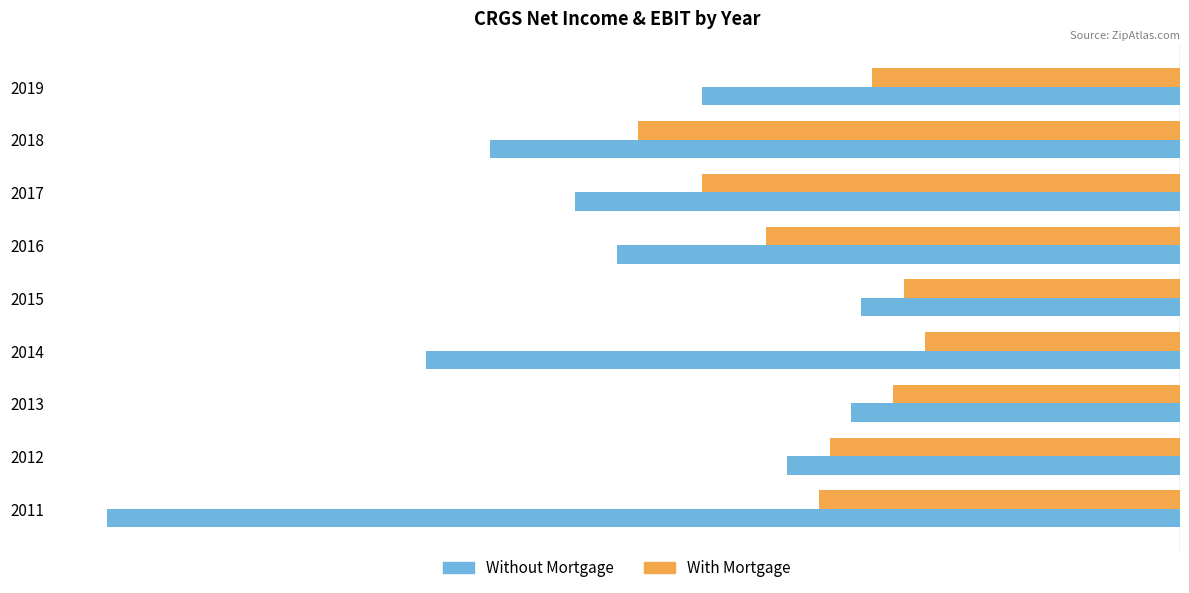

The value of With Mortgage at 2016 is -3900. True or false?

True